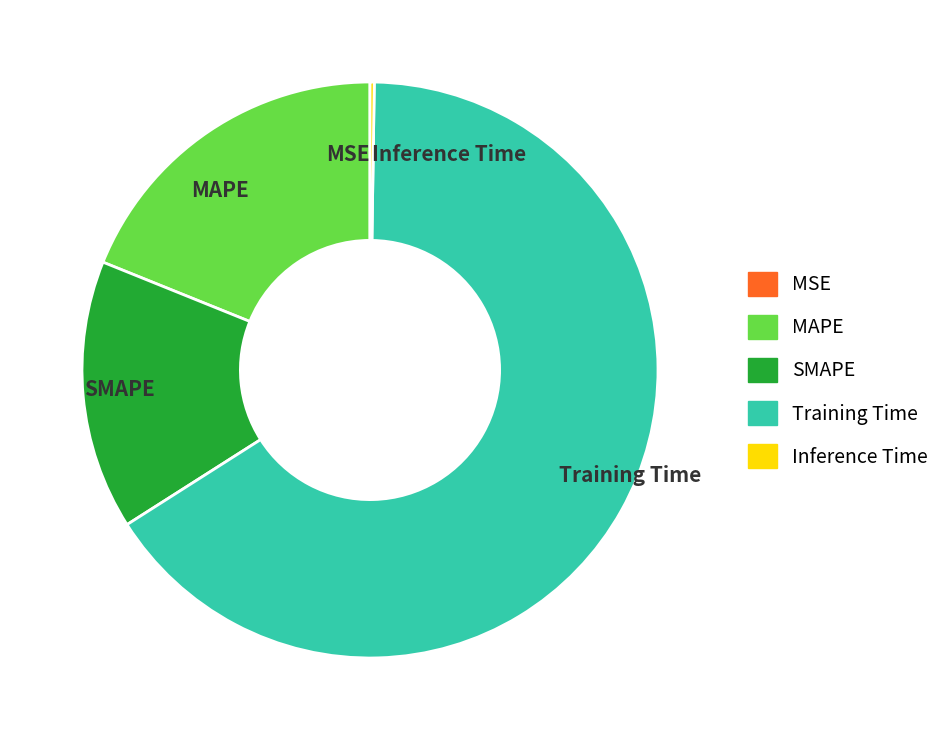

Which category has the biggest portion of the pie?

Training Time